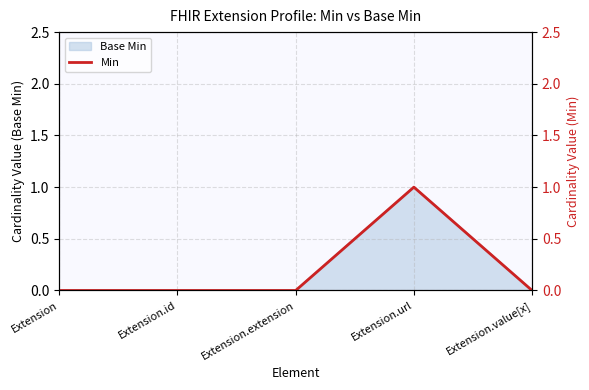

Is it true that Base Min equals 1 at Extension.id?

False